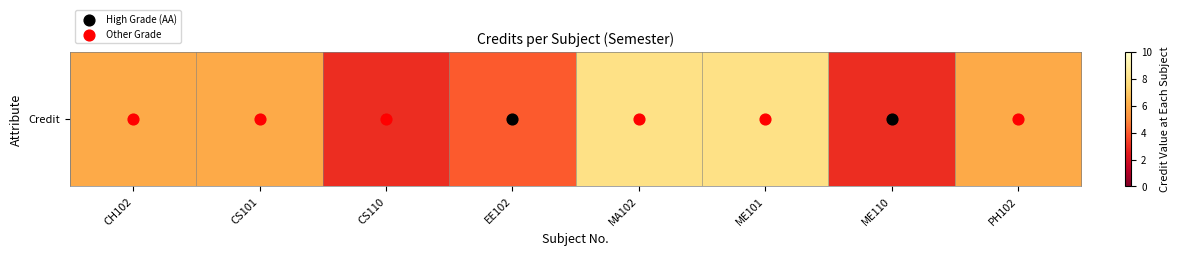

How many values are between 4 and 8?

6